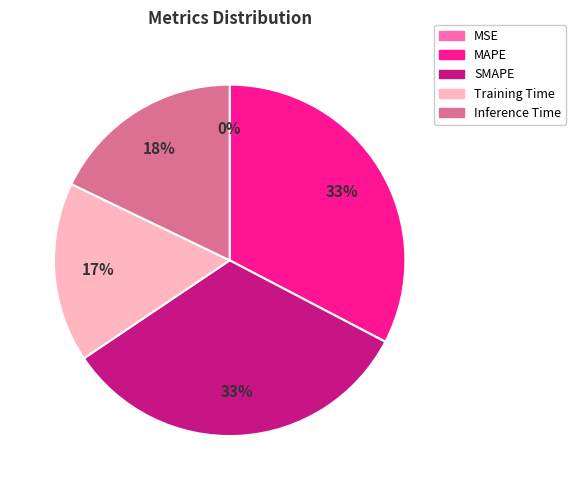

Is Inference Time the majority of the pie?

No